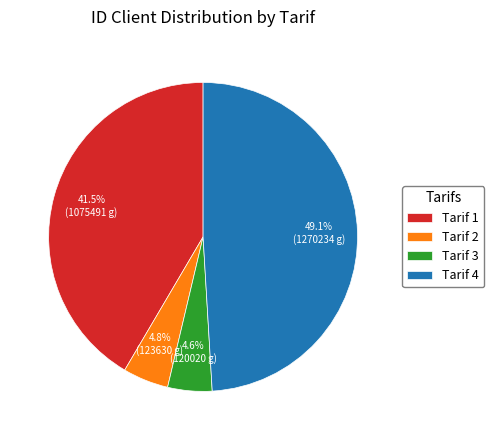

What is the ratio of the value at Tarif 3 to the value at Tarif 1?

0.1